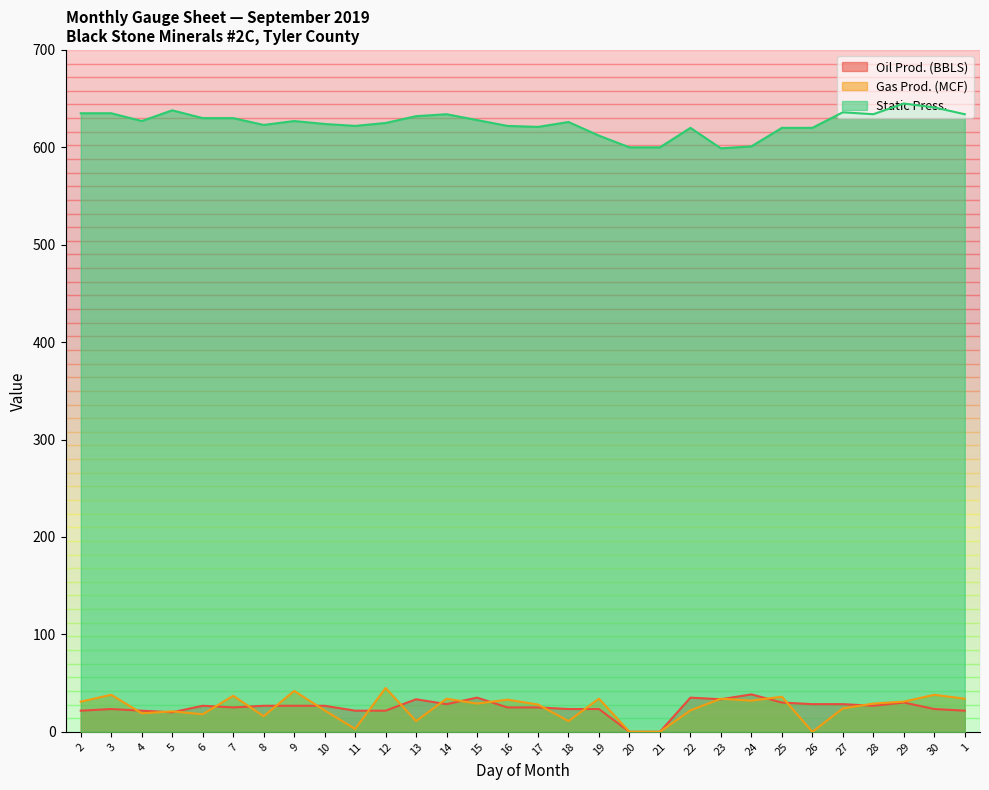

The Oil Prod. (BBLS) series shows 43.6 at 29. True or false?

False